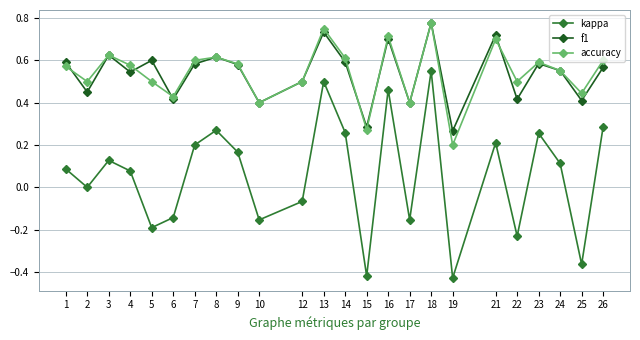

Is it true that accuracy equals 0.4 at 6?

True